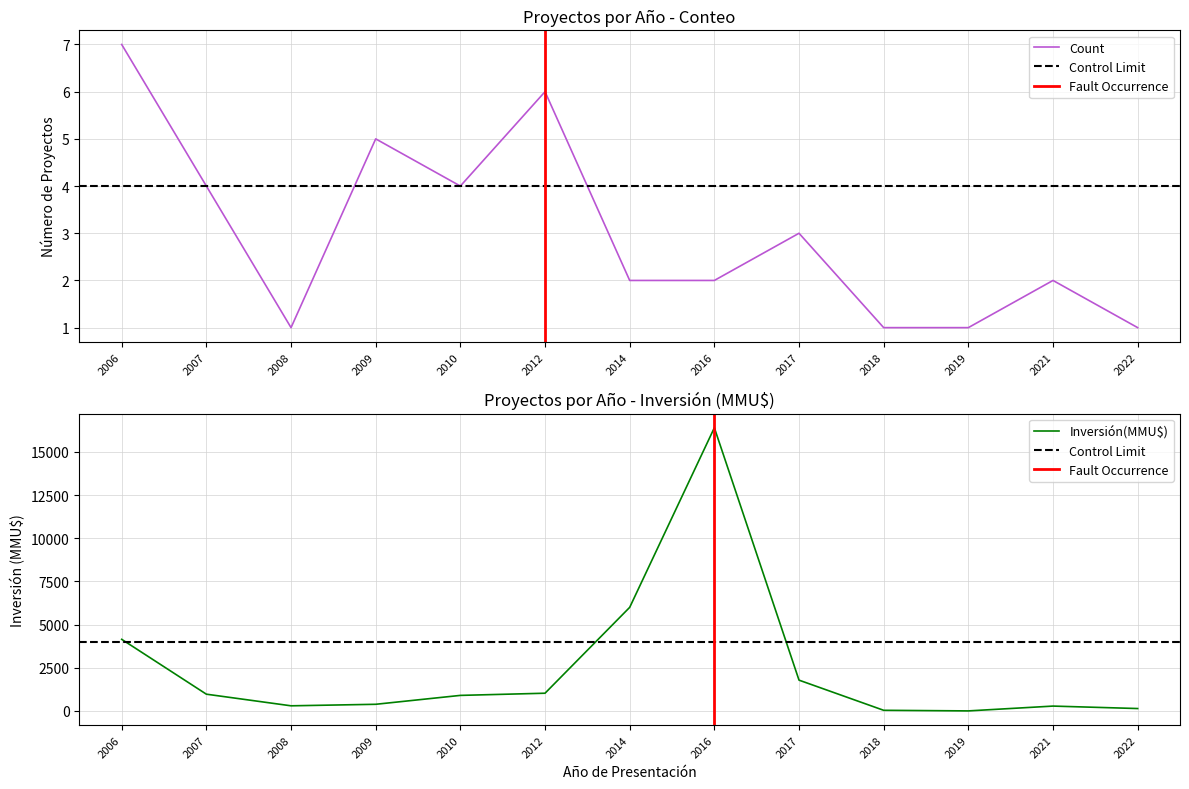

What value does the Inversión(MMU$) series have at 2007, to the nearest 100?

1000